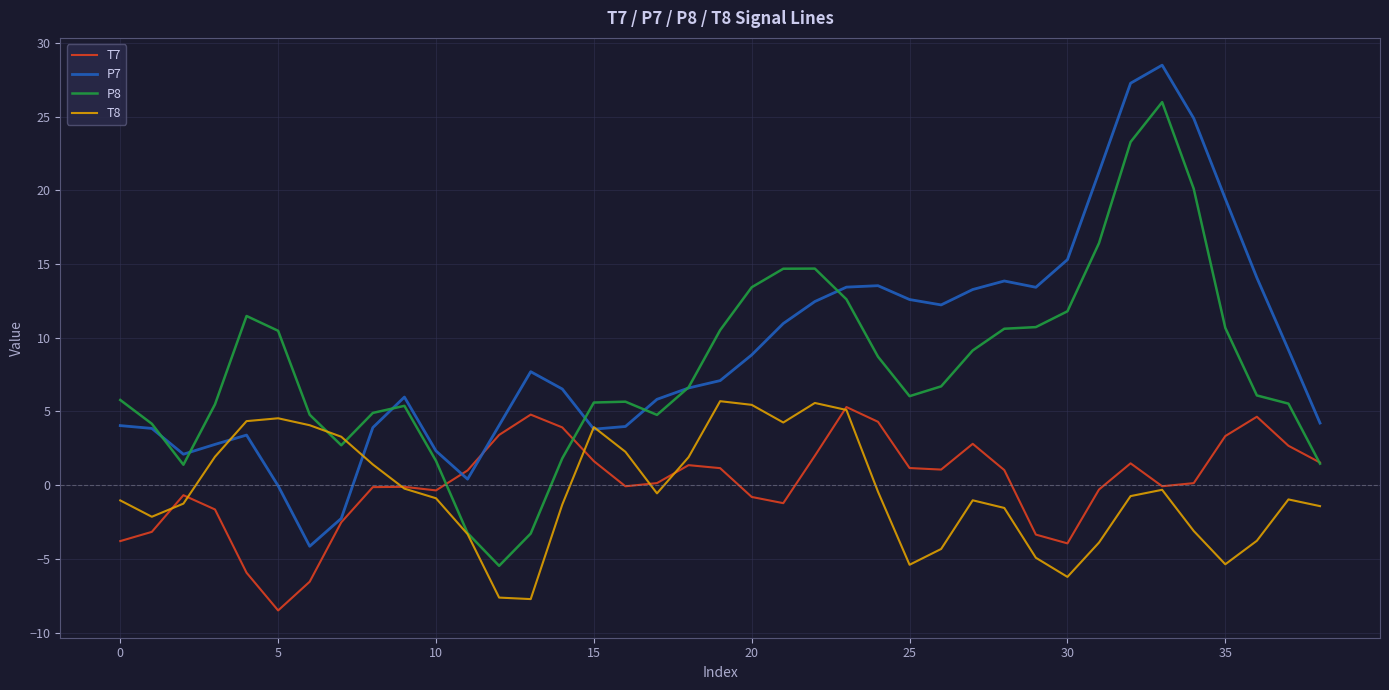

What is the minimum value for P8?

-5.5